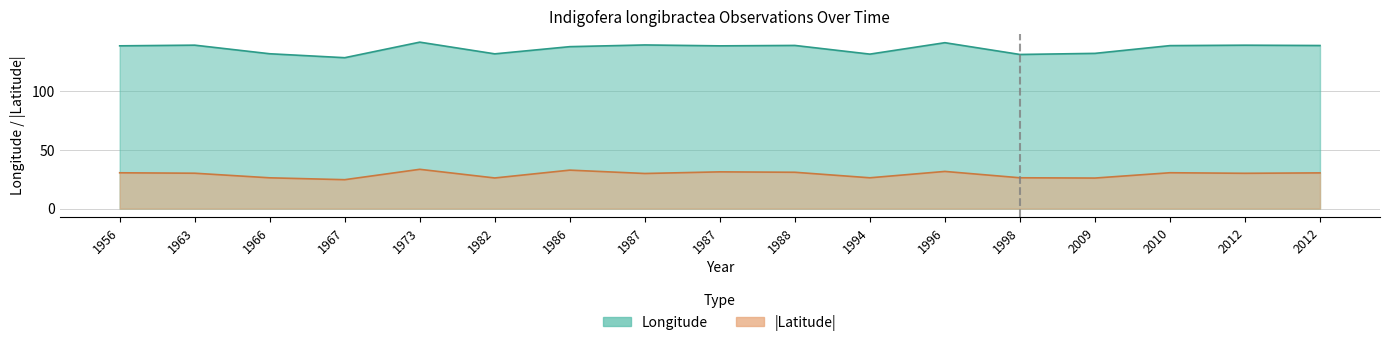

True or false: lon and lat intersect in this chart.

False